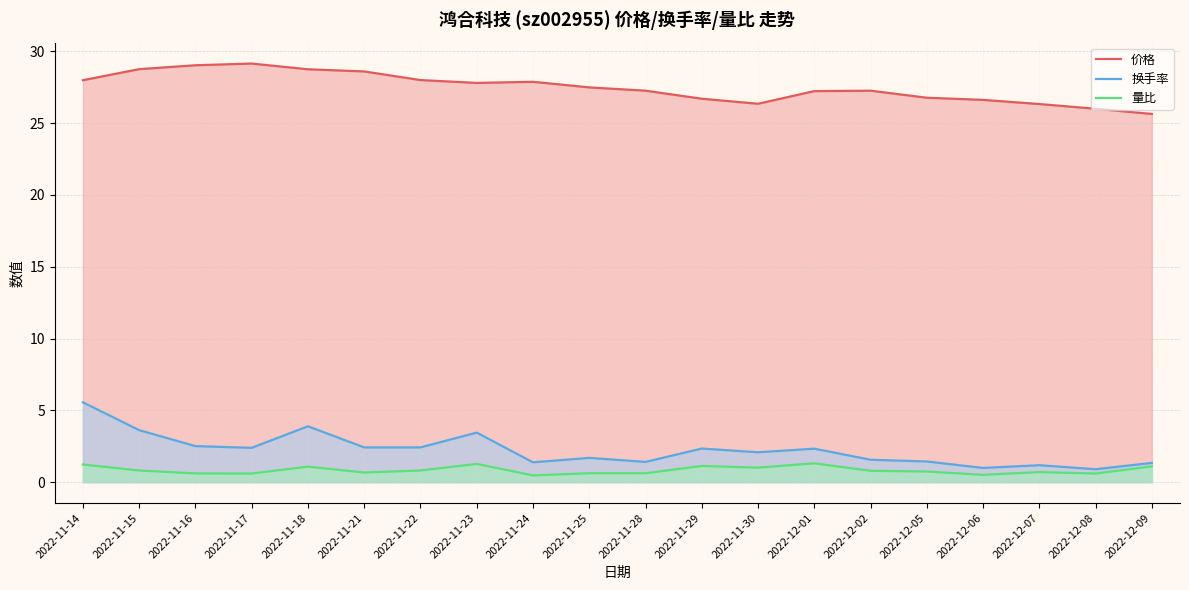

What is the difference between the maximum and minimum values in the 量比 series?

0.8